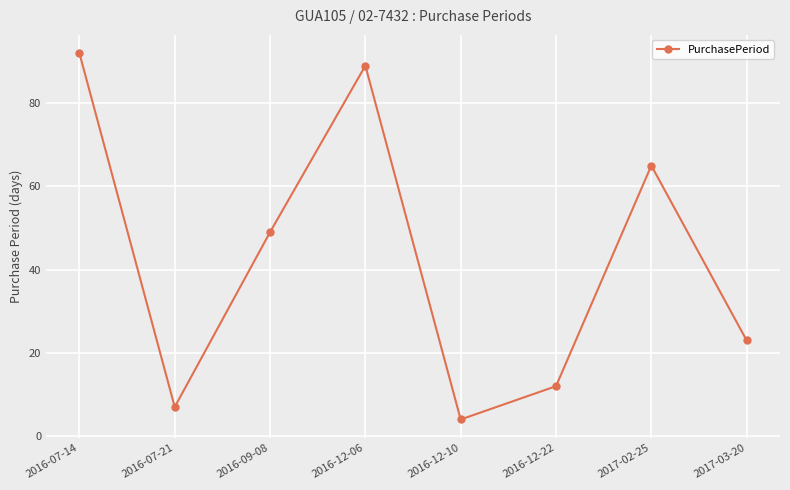

What is the sum of the values at 2016-09-08 and 2016-12-22?

61